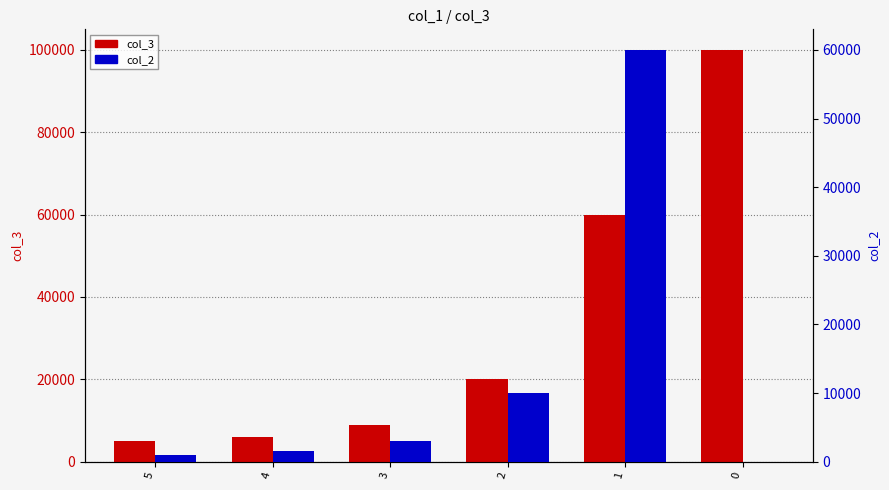

The value of col_3 at 0 is 100000. True or false?

True